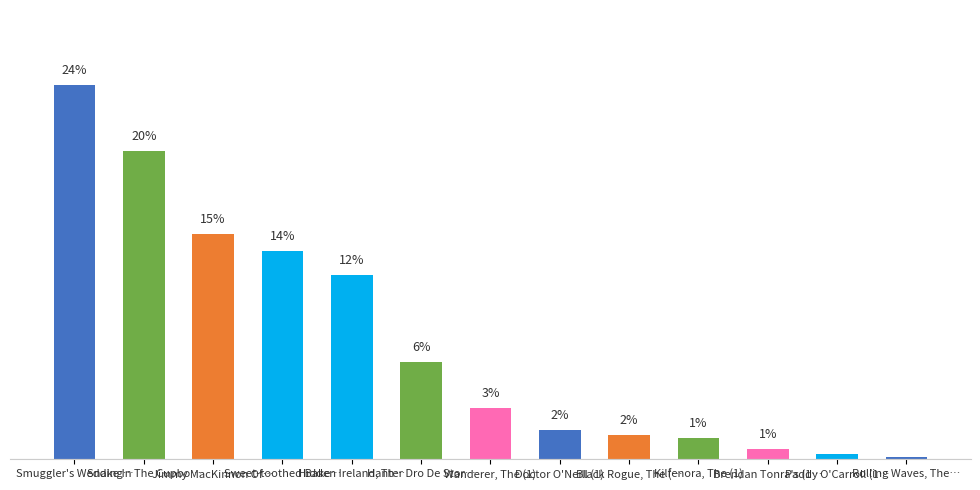

The value at Wanderer, The (1) is 3.4. True or false?

True